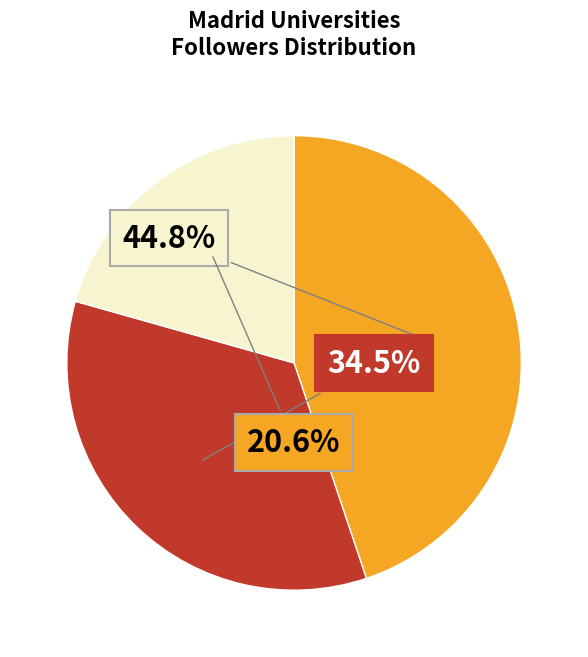

Is there any slice that represents more than half of the pie?

No